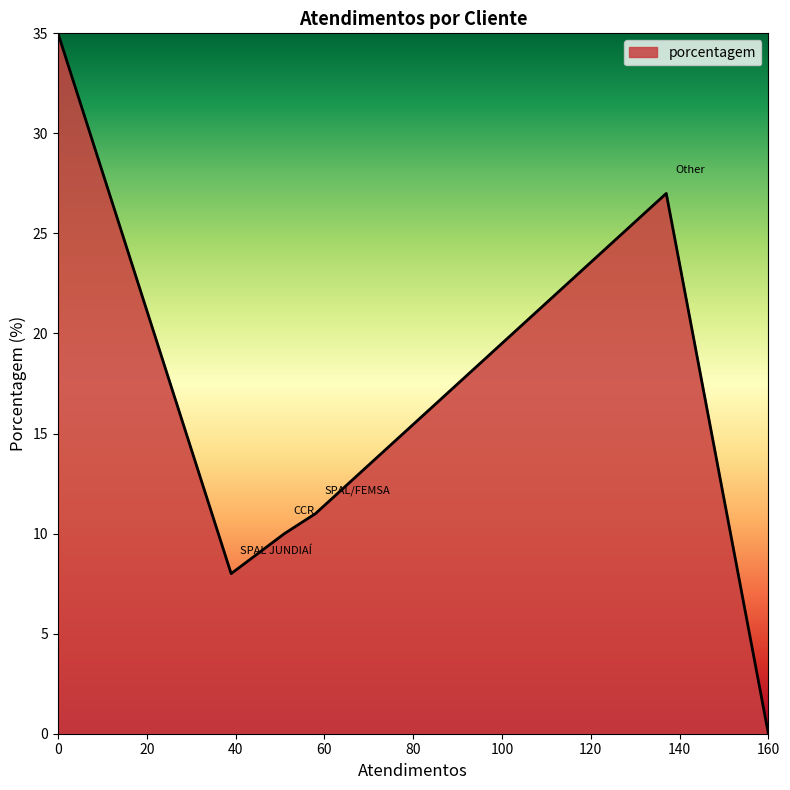

How many lines are shown in the chart?

1